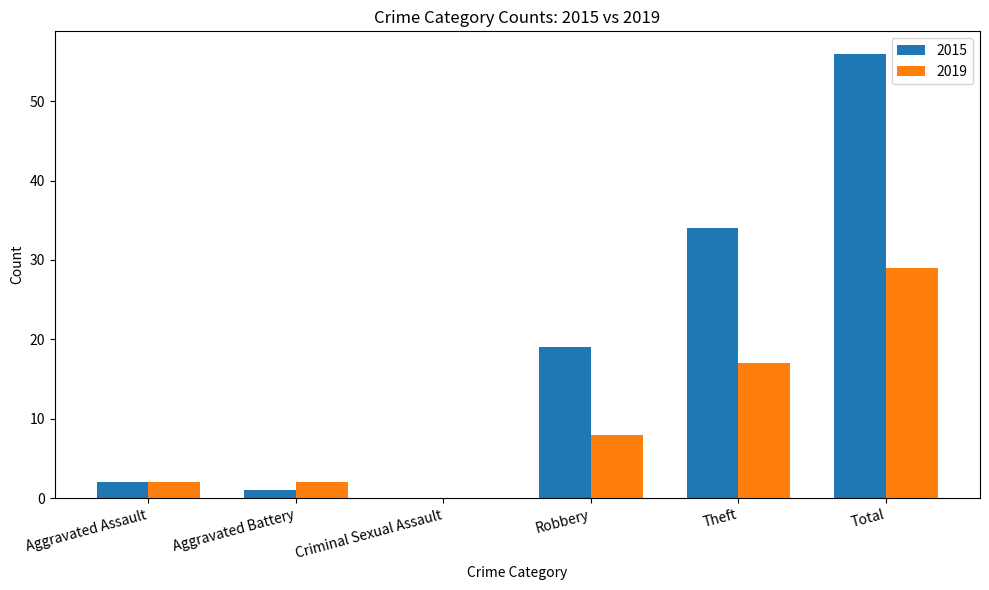

What is the sum of all 2015 values?

112